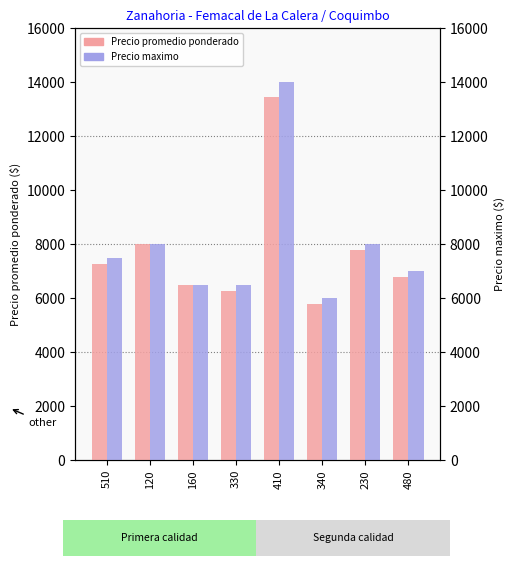

How many categories are shown in the chart?

8